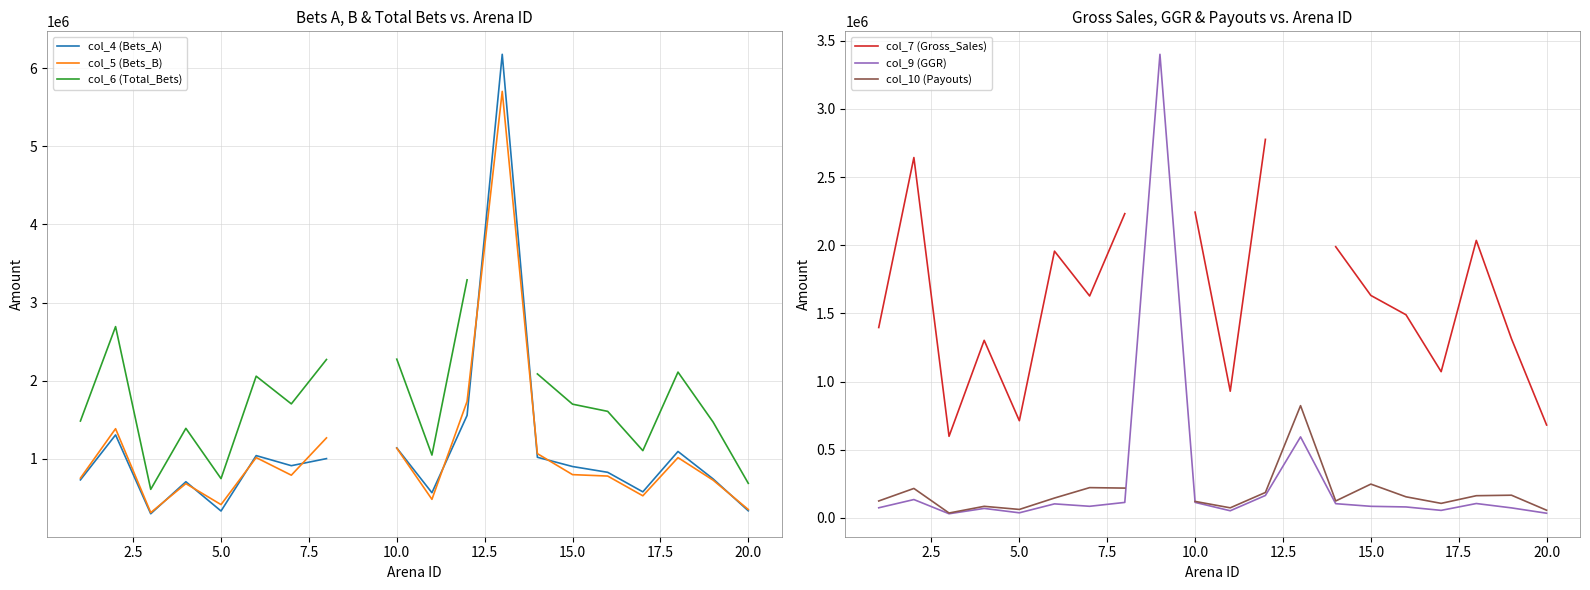

What are all the series names shown in the legend?

col_4 (Bets_A), col_5 (Bets_B), col_6 (Total_Bets), col_7 (Gross_Sales), col_9 (GGR), col_10 (Payouts)